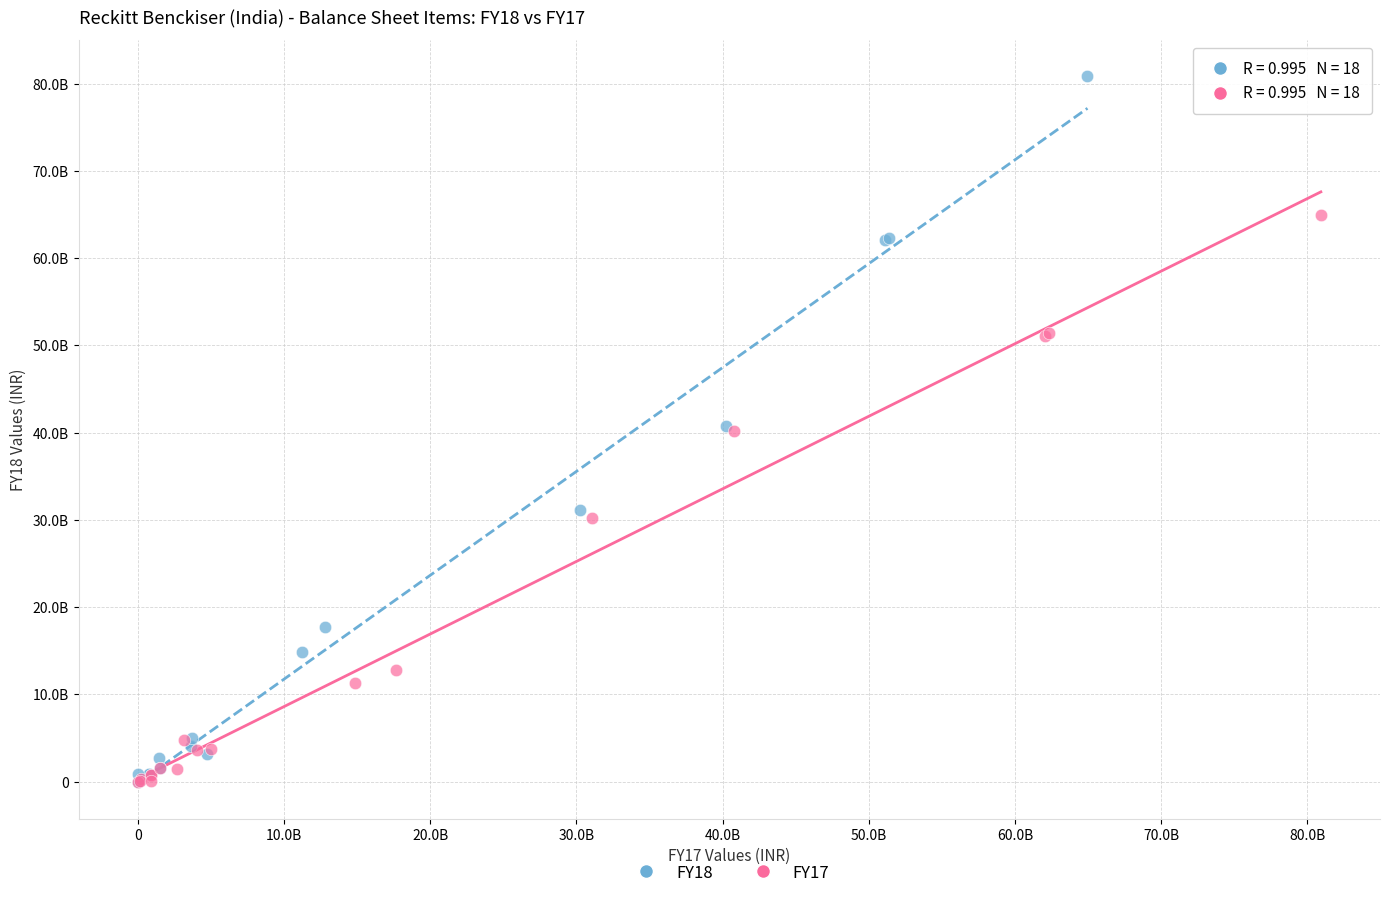

What are all the series names shown in the legend?

FY18, FY17